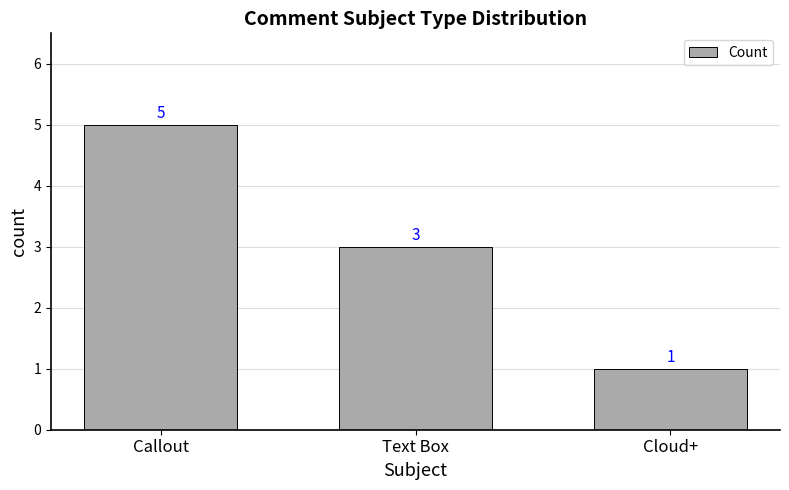

Approximately how many times larger is the value at Text Box compared to Cloud+?

3.0